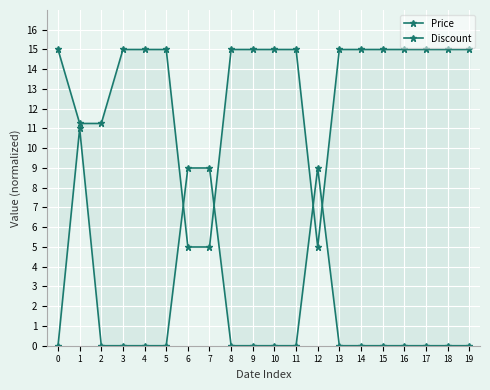

Which series changed the most between 16 and 18?

Price